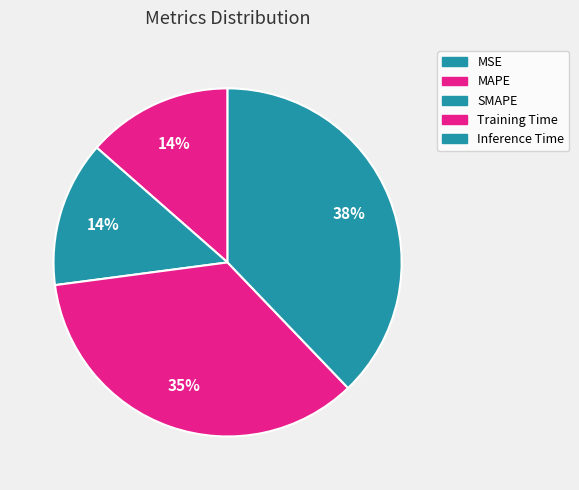

To the nearest percent, what is the average slice percentage?

20%